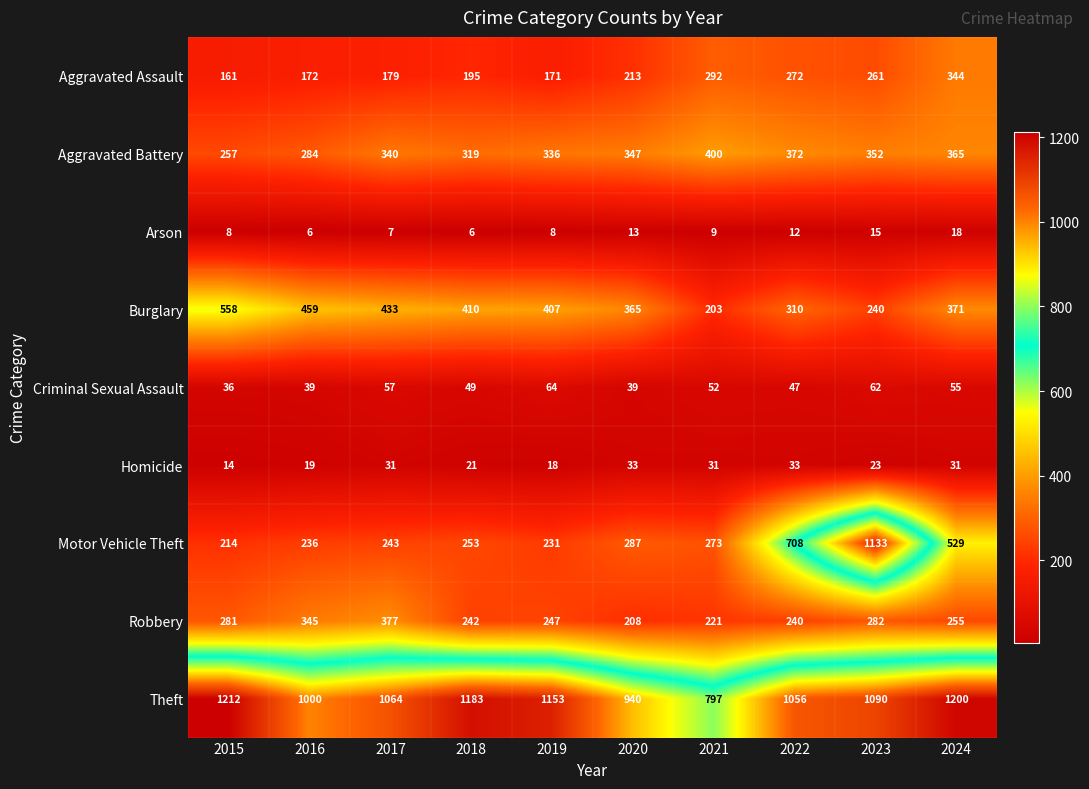

Which series has the largest range (max minus min)?

Motor Vehicle Theft